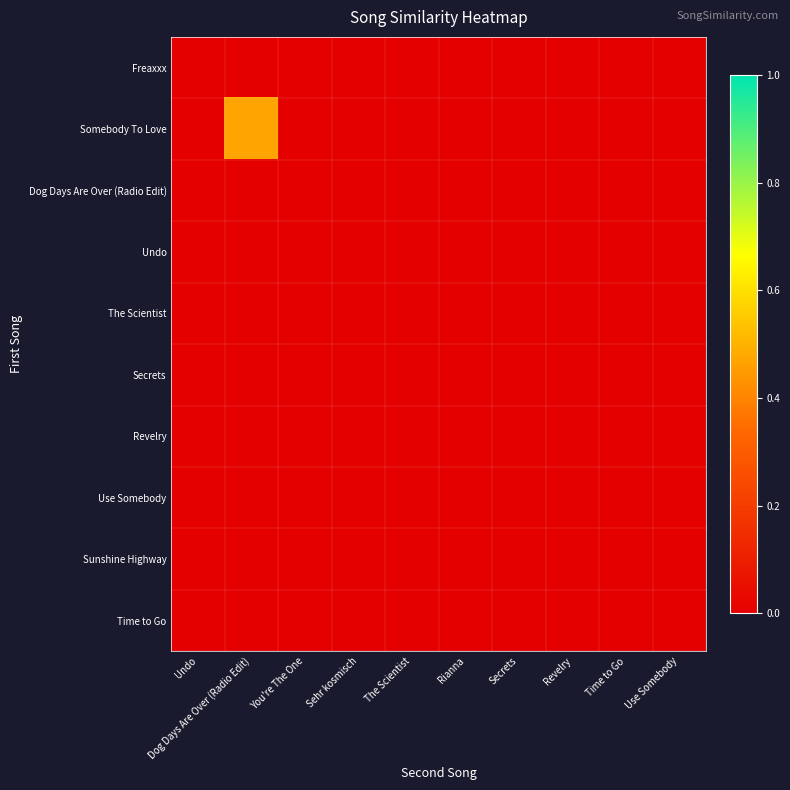

Reading left to right, what are all the values shown in this chart?

Freaxxx: Undo=0.0	Dog Days Are Over (Radio Edit)=0.0	You're The One=0.0	Sehr kosmisch=0.0	The Scientist=0.0	Rianna=0.0	Secrets=0.0	Revelry=0.0	Time to Go=0.0	Use Somebody=0.0
Somebody To Love: Undo=0.0	Dog Days Are Over (Radio Edit)=0.5	You're The One=0.0	Sehr kosmisch=0.0	The Scientist=0.0	Rianna=0.0	Secrets=0.0	Revelry=0.0	Time to Go=0.0	Use Somebody=0.0
Dog Days Are Over (Radio Edit): Undo=0.0	Dog Days Are Over (Radio Edit)=0.0	You're The One=0.0	Sehr kosmisch=0.0	The Scientist=0.0	Rianna=0.0	Secrets=0.0	Revelry=0.0	Time to Go=0.0	Use Somebody=0.0
Undo: Undo=0.0	Dog Days Are Over (Radio Edit)=0.0	You're The One=0.0	Sehr kosmisch=0.0	The Scientist=0.0	Rianna=0.0	Secrets=0.0	Revelry=0.0	Time to Go=0.0	Use Somebody=0.0
The Scientist: Undo=0.0	Dog Days Are Over (Radio Edit)=0.0	You're The One=0.0	Sehr kosmisch=0.0	The Scientist=0.0	Rianna=0.0	Secrets=0.0	Revelry=0.0	Time to Go=0.0	Use Somebody=0.0
Secrets: Undo=0.0	Dog Days Are Over (Radio Edit)=0.0	You're The One=0.0	Sehr kosmisch=0.0	The Scientist=0.0	Rianna=0.0	Secrets=0.0	Revelry=0.0	Time to Go=0.0	Use Somebody=0.0
Revelry: Undo=0.0	Dog Days Are Over (Radio Edit)=0.0	You're The One=0.0	Sehr kosmisch=0.0	The Scientist=0.0	Rianna=0.0	Secrets=0.0	Revelry=0.0	Time to Go=0.0	Use Somebody=0.0
Use Somebody: Undo=0.0	Dog Days Are Over (Radio Edit)=0.0	You're The One=0.0	Sehr kosmisch=0.0	The Scientist=0.0	Rianna=0.0	Secrets=0.0	Revelry=0.0	Time to Go=0.0	Use Somebody=0.0
Sunshine Highway: Undo=0.0	Dog Days Are Over (Radio Edit)=0.0	You're The One=0.0	Sehr kosmisch=0.0	The Scientist=0.0	Rianna=0.0	Secrets=0.0	Revelry=0.0	Time to Go=0.0	Use Somebody=0.0
Time to Go: Undo=0.0	Dog Days Are Over (Radio Edit)=0.0	You're The One=0.0	Sehr kosmisch=0.0	The Scientist=0.0	Rianna=0.0	Secrets=0.0	Revelry=0.0	Time to Go=0.0	Use Somebody=0.0